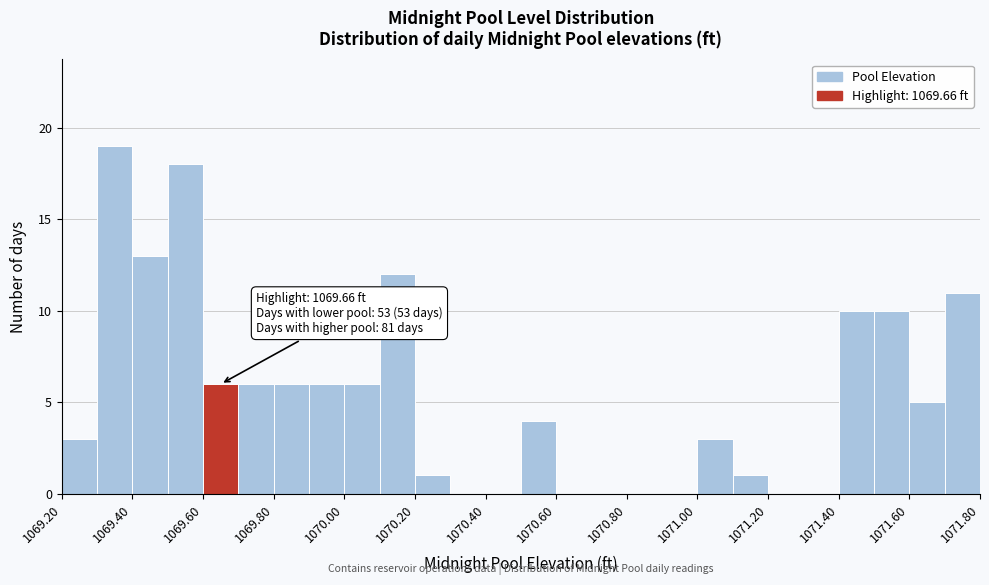

Which range on the x-axis has the tallest bar?

1069.3 to 1069.4